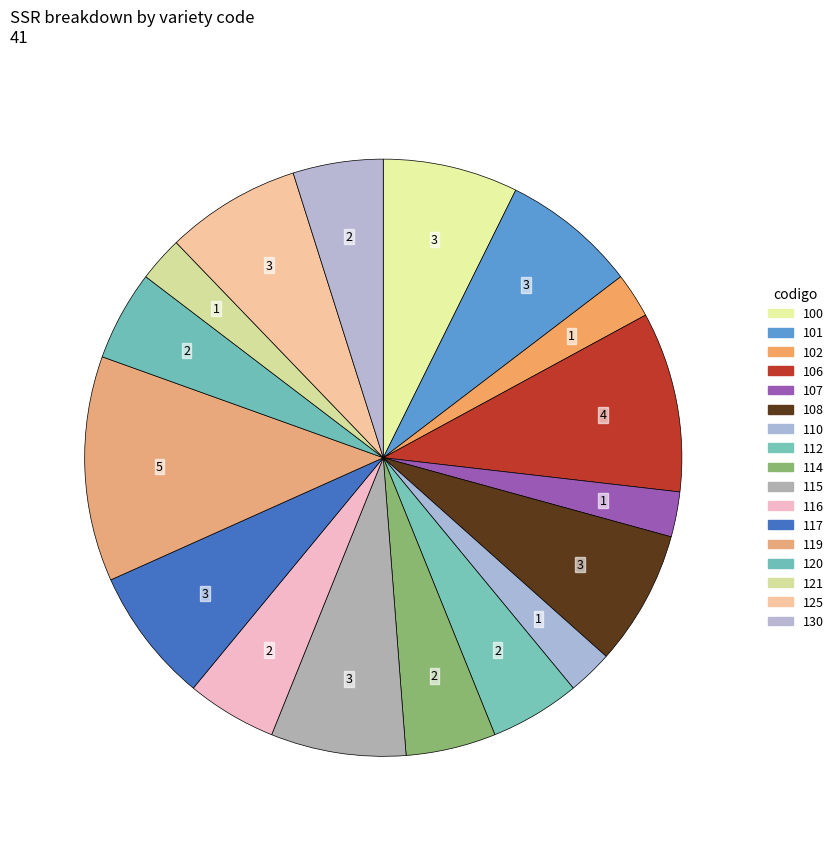

How many slices are in this pie chart?

17